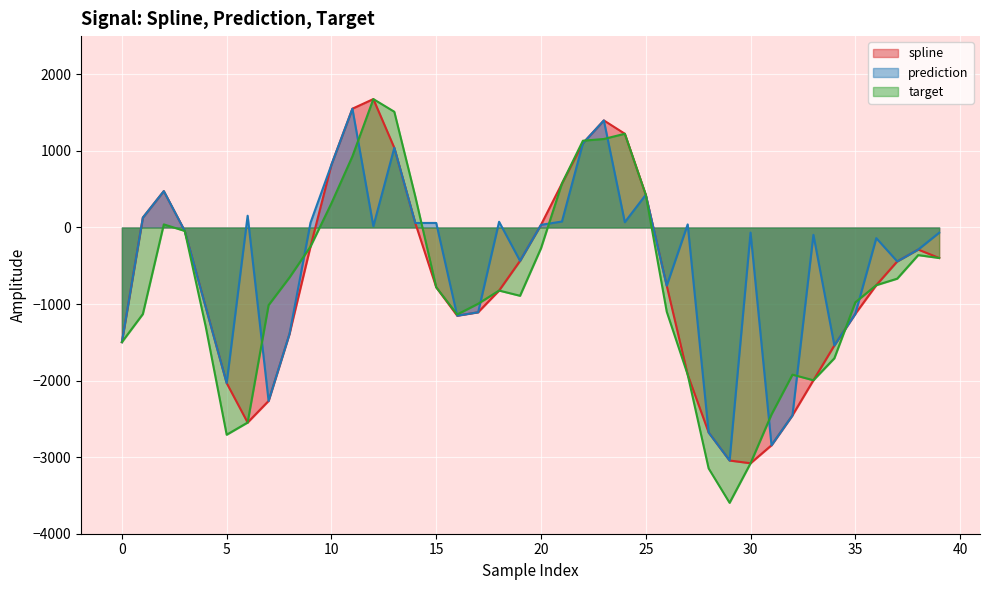

Does the chart display data point markers on the line(s)?

No